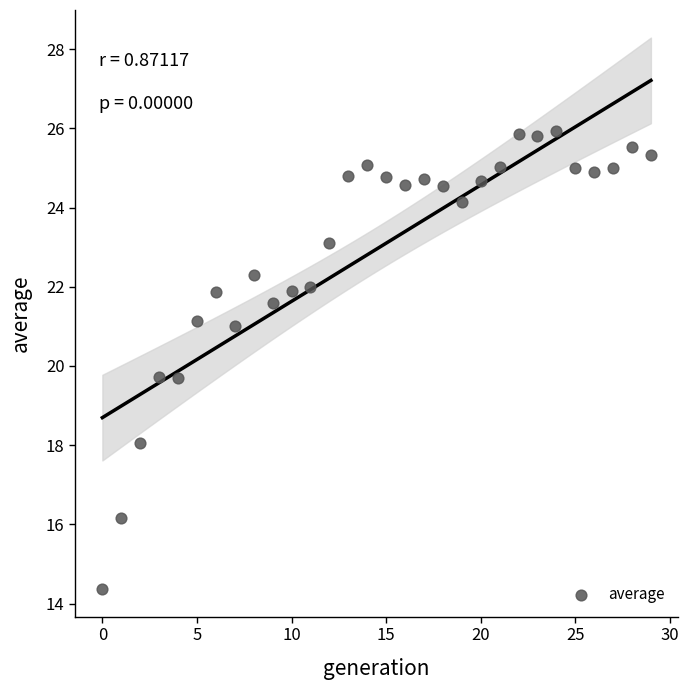

What is the range of Y values (max minus min)?

11.6